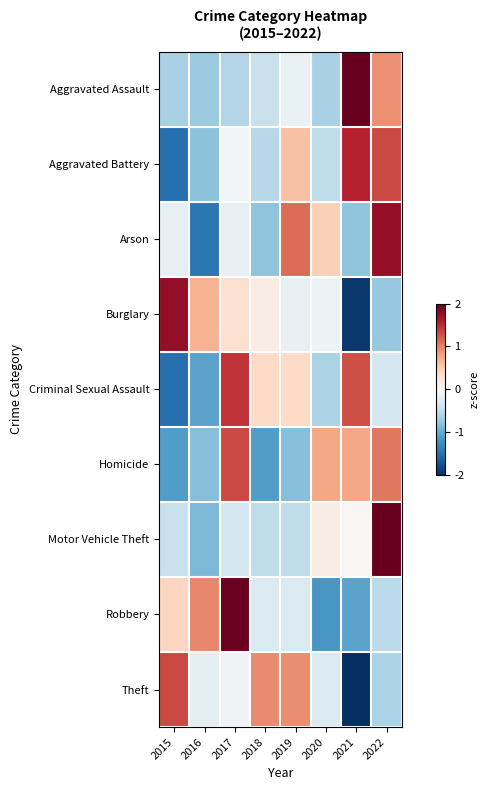

Rank the series at 2022 from lowest to highest value.

Burglary, Theft, Robbery, Criminal Sexual Assault, Aggravated Assault, Homicide, Aggravated Battery, Arson, Motor Vehicle Theft